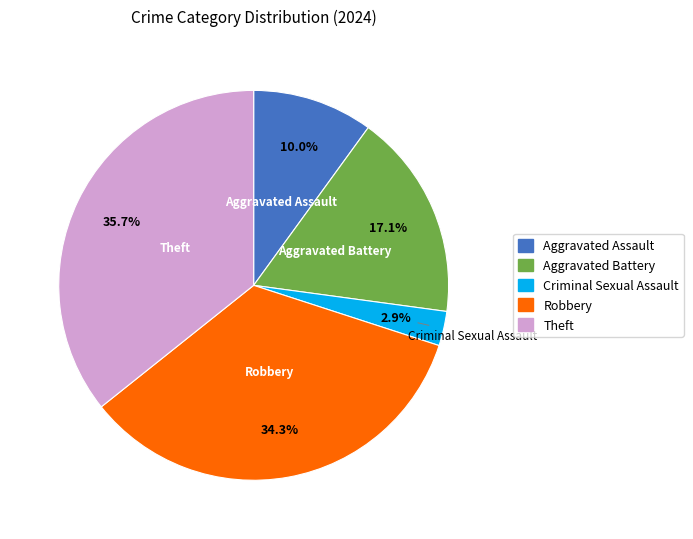

To the nearest percent, what percentage of the pie is Aggravated Assault?

10%